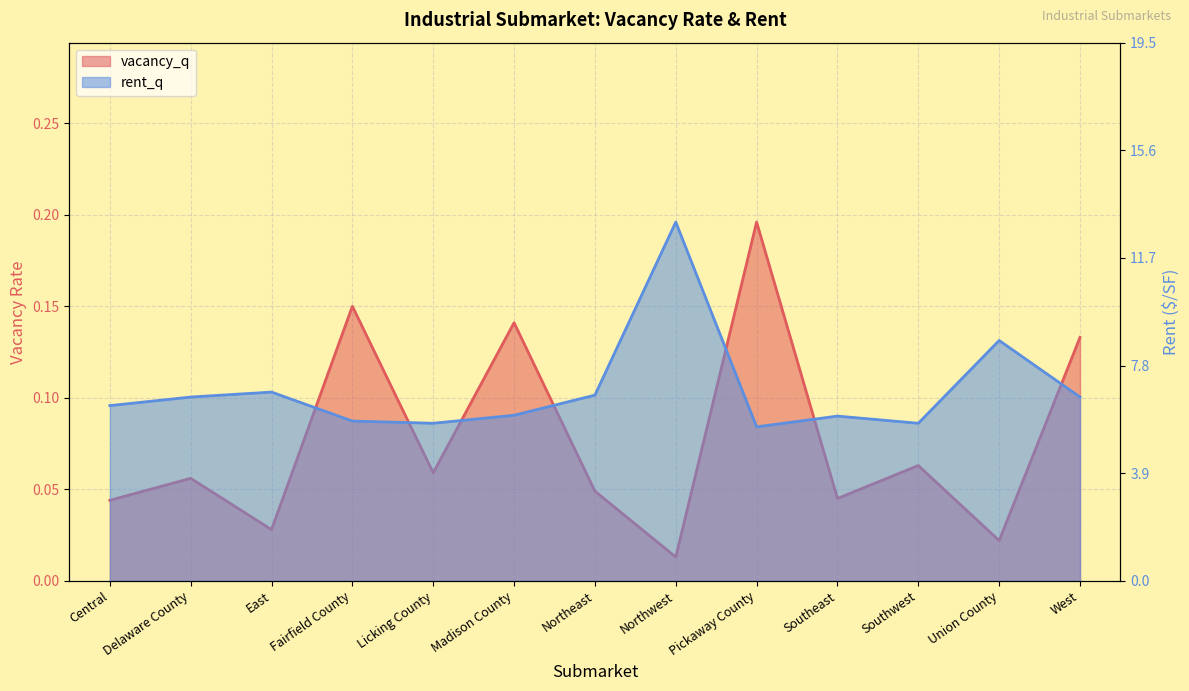

Between Union County and Northwest, which is larger?

Union County